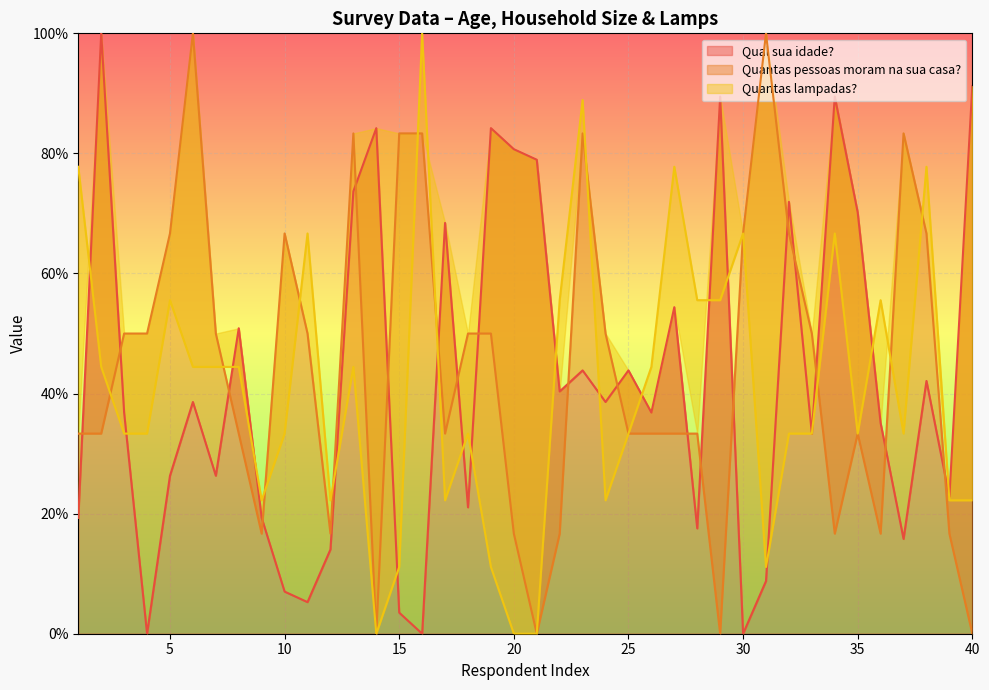

Between 3 and 22, which series saw the biggest shift?

Quantas pessoas moram na sua casa?